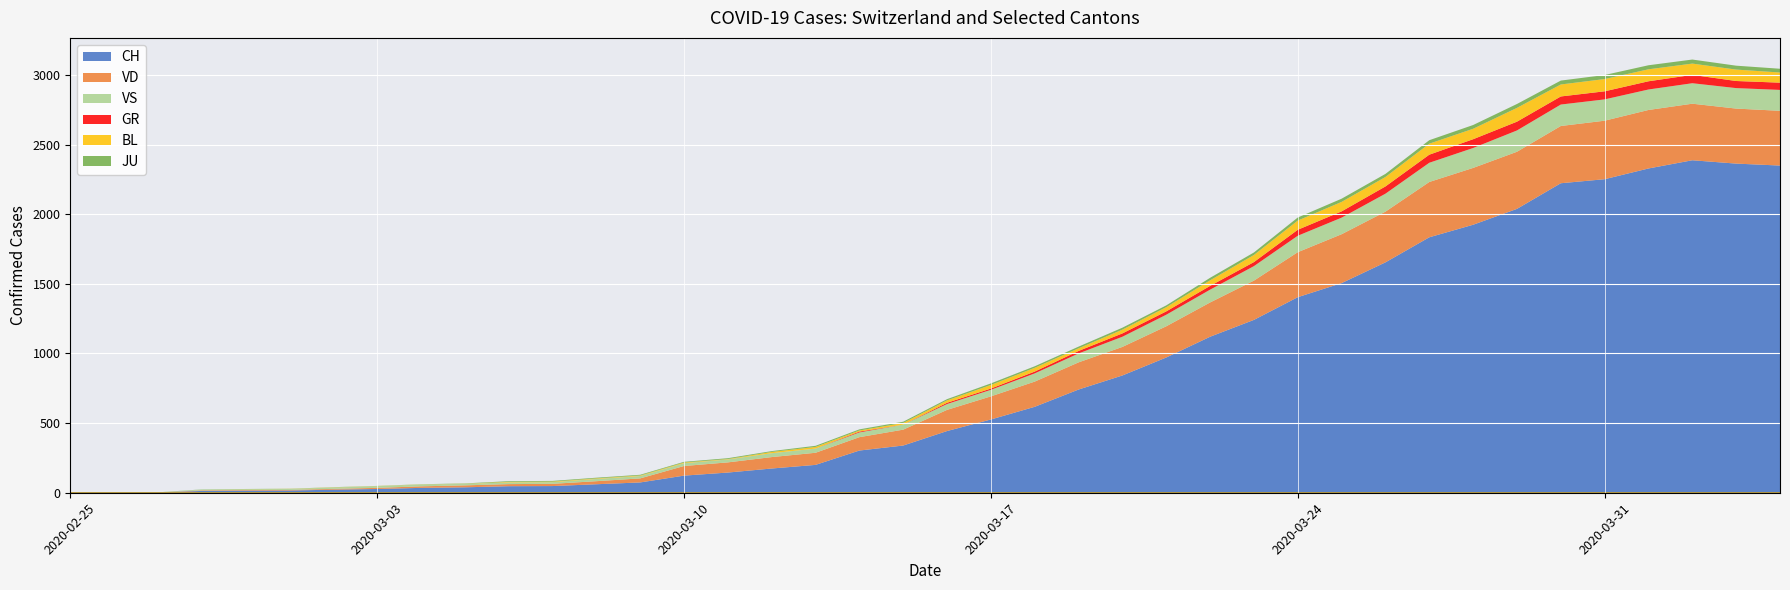

True or false: GR and VS cross at least once.

False